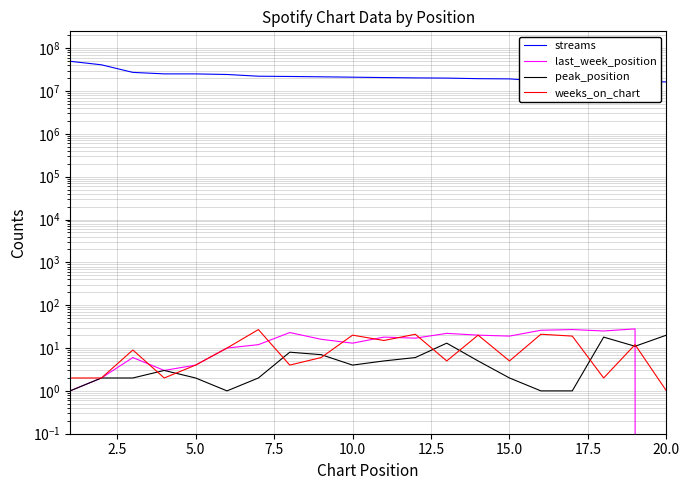

What is the value of the last_week_position point at the 15th from the left?

19